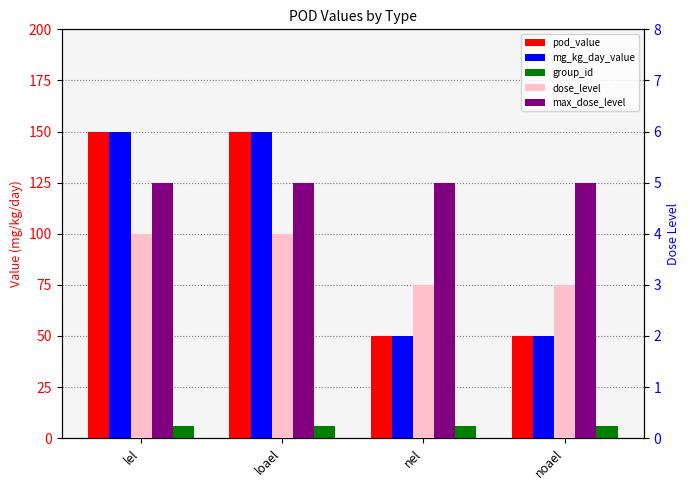

Count the number of data series in this chart.

5